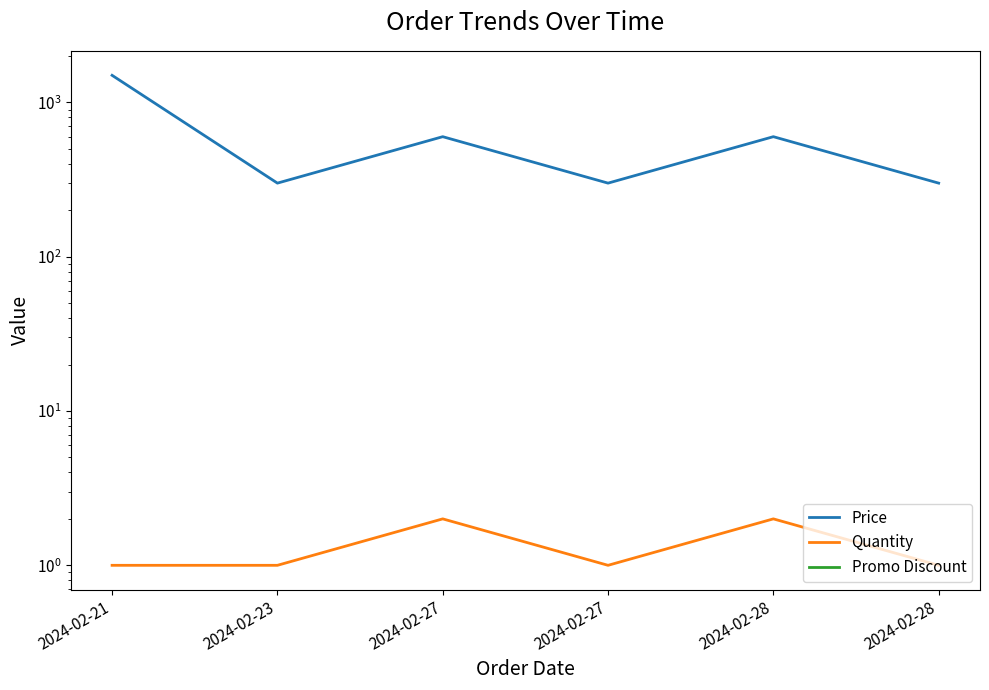

True or false: Quantity and Promo Discount cross at least once.

False